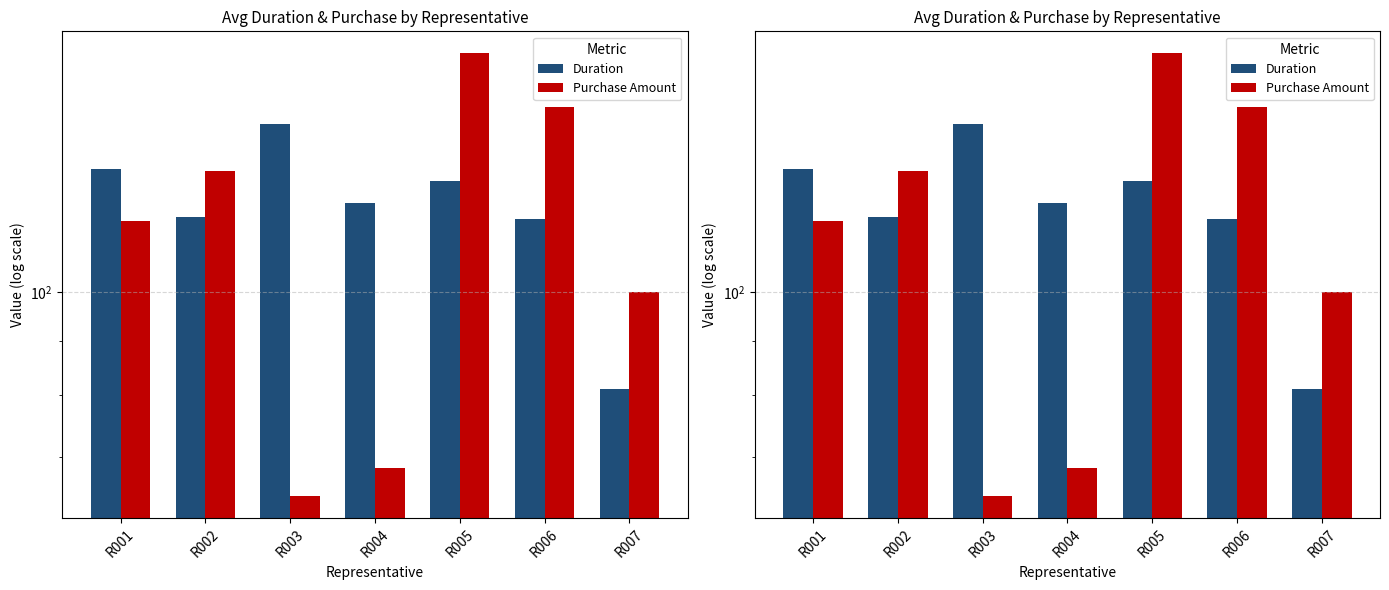

What is the value of the Duration bar at the 1st from the left?

130.3